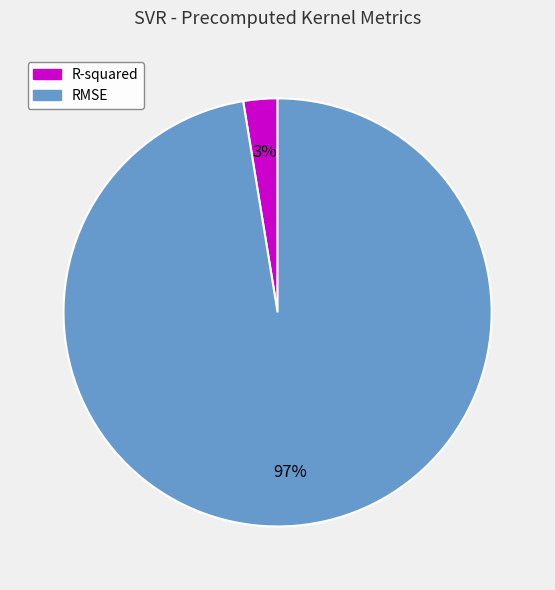

Is R-squared the majority of the pie?

No